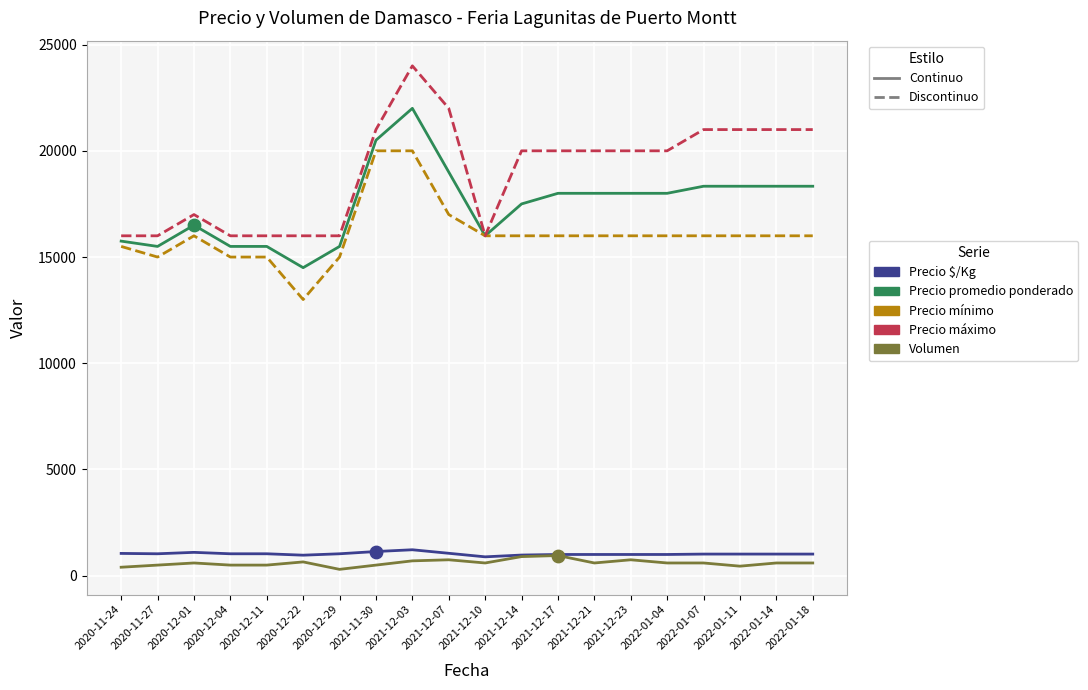

Is the value of Precio máximo at 2022-01-14 greater than the value of Precio mínimo at 2020-11-24?

Yes